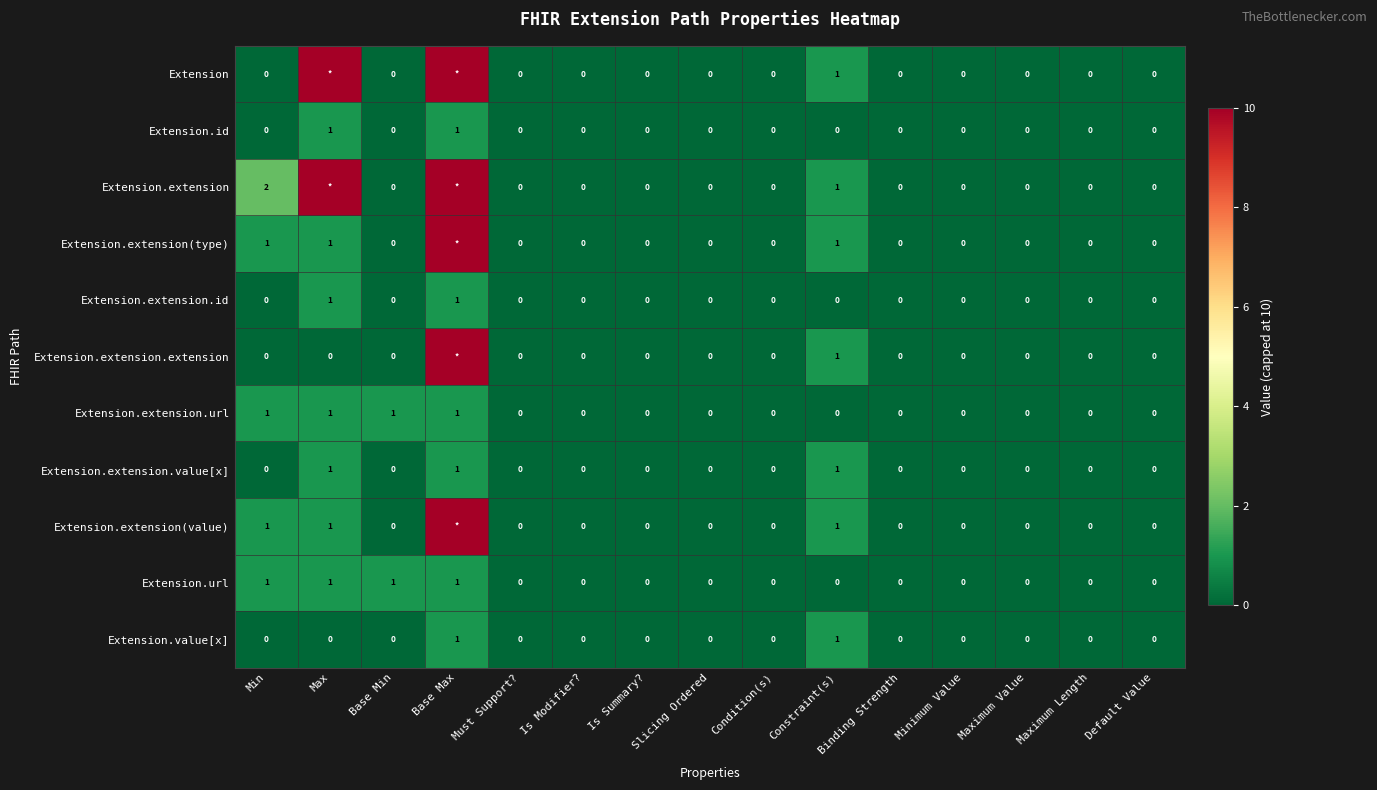

At which category is the sum across all series the highest?

Base Max